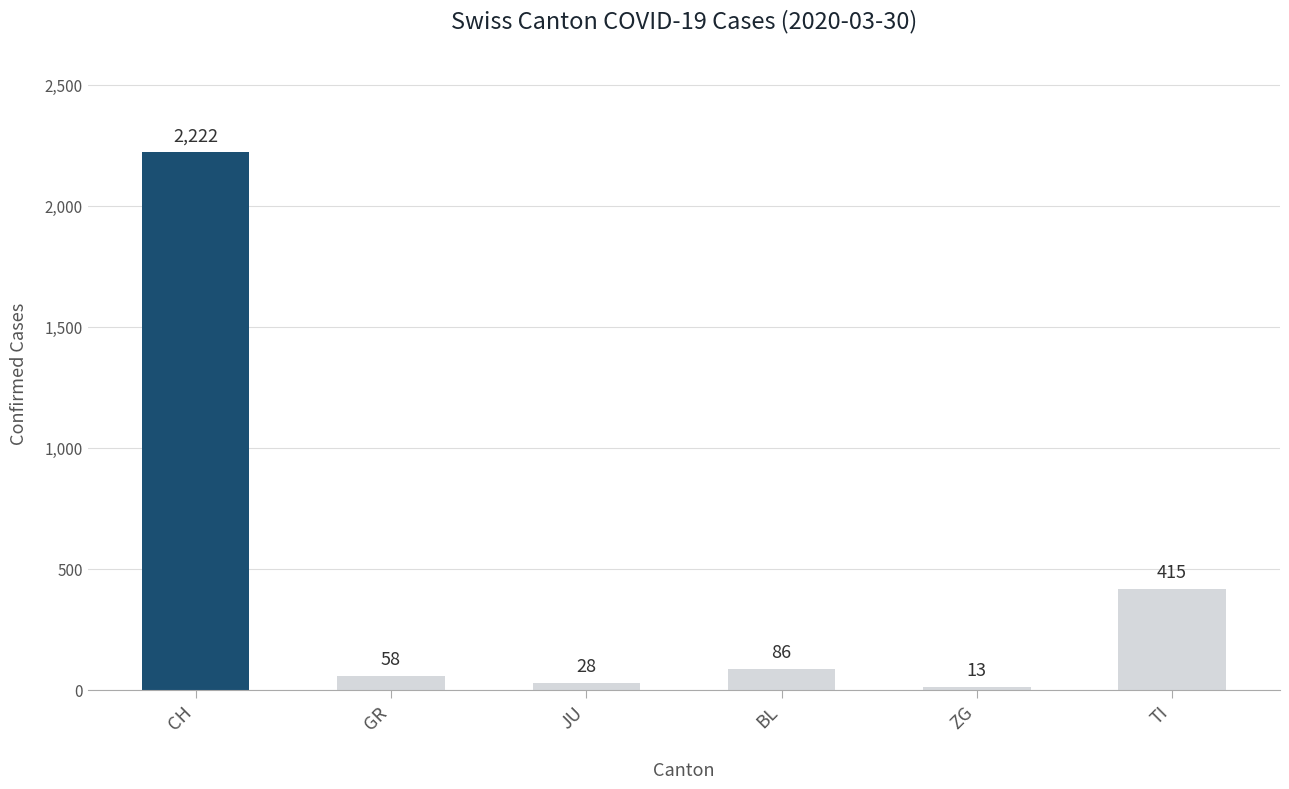

Which label corresponds to the largest value in the chart?

CH